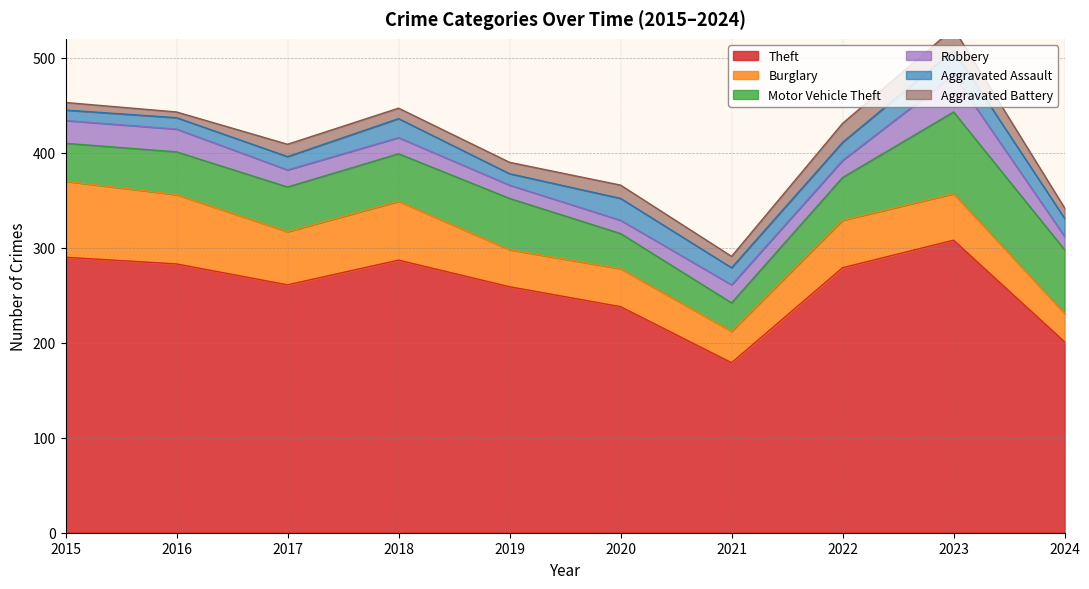

True or false: Theft has a value of 71 at 2015.

False